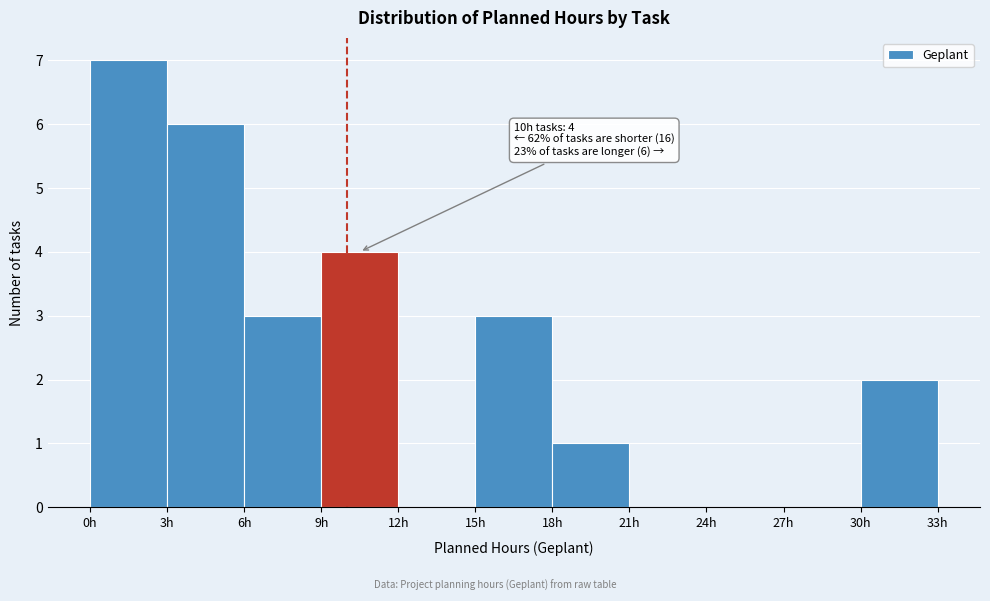

Which range on the x-axis has the tallest bar?

0 to 3